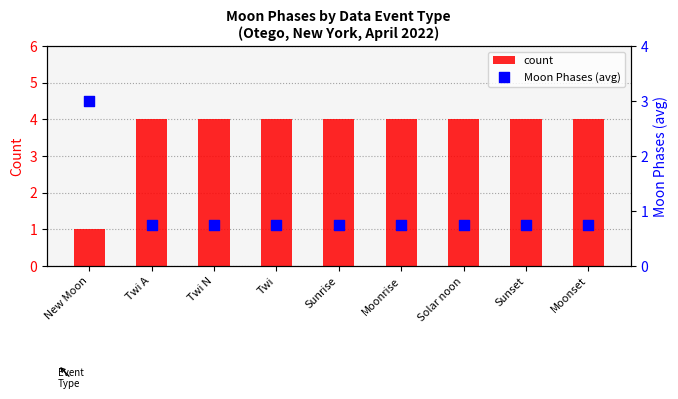

Which series contains the highest Y value?

count